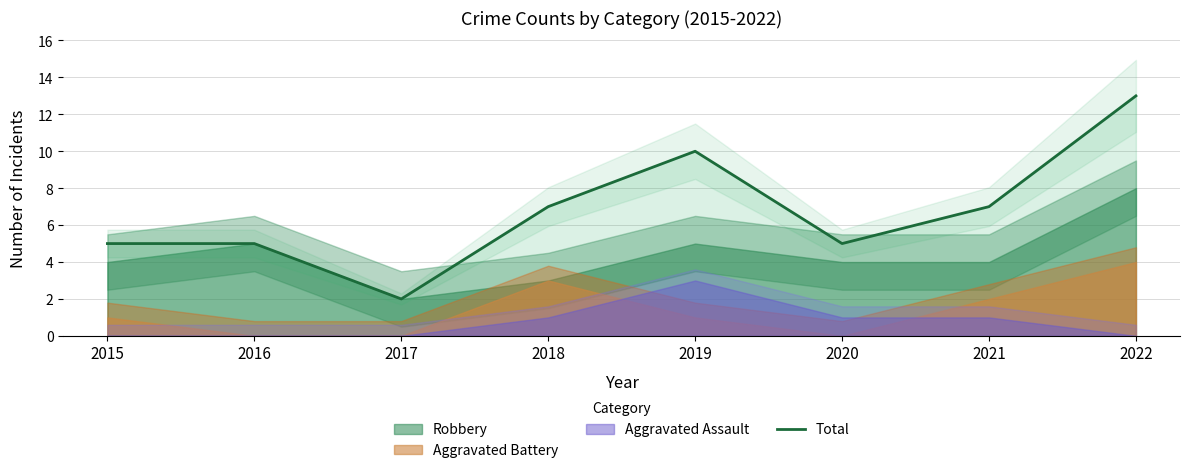

Count the values in the range 5 to 10.

6